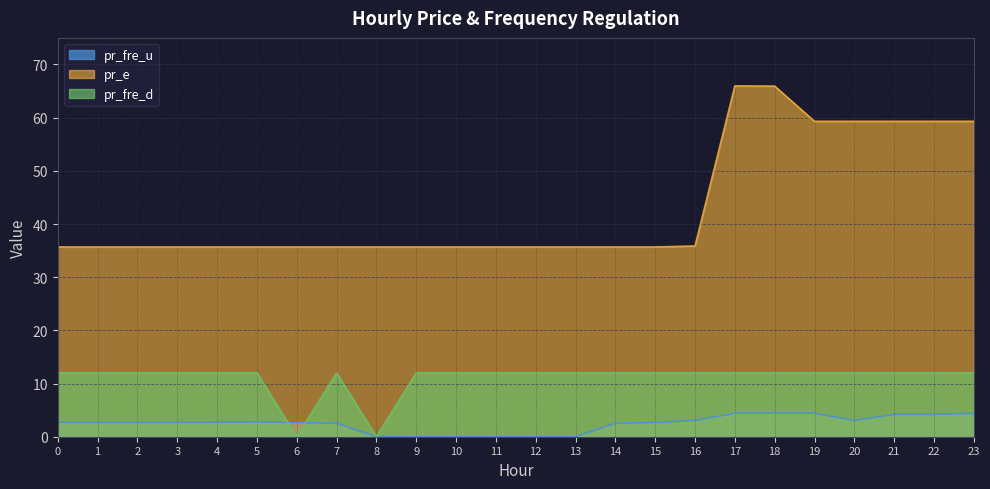

Which series has the largest total across all categories?

pr_e